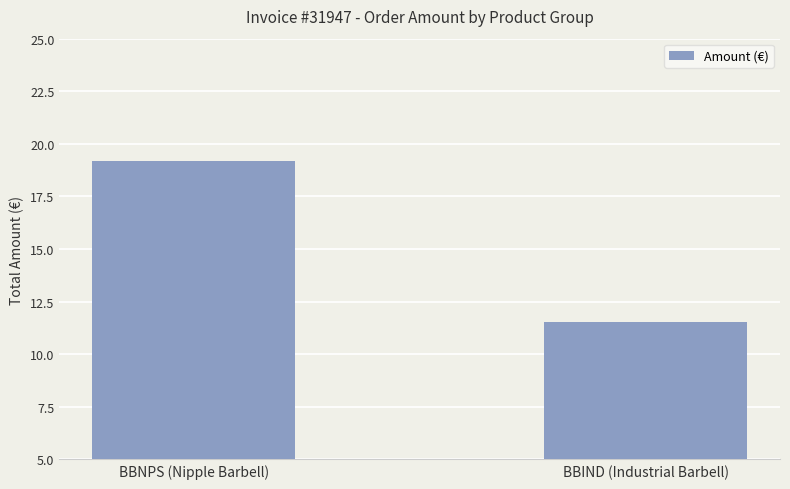

Are the bars grouped side by side (vs. stacked)?

No